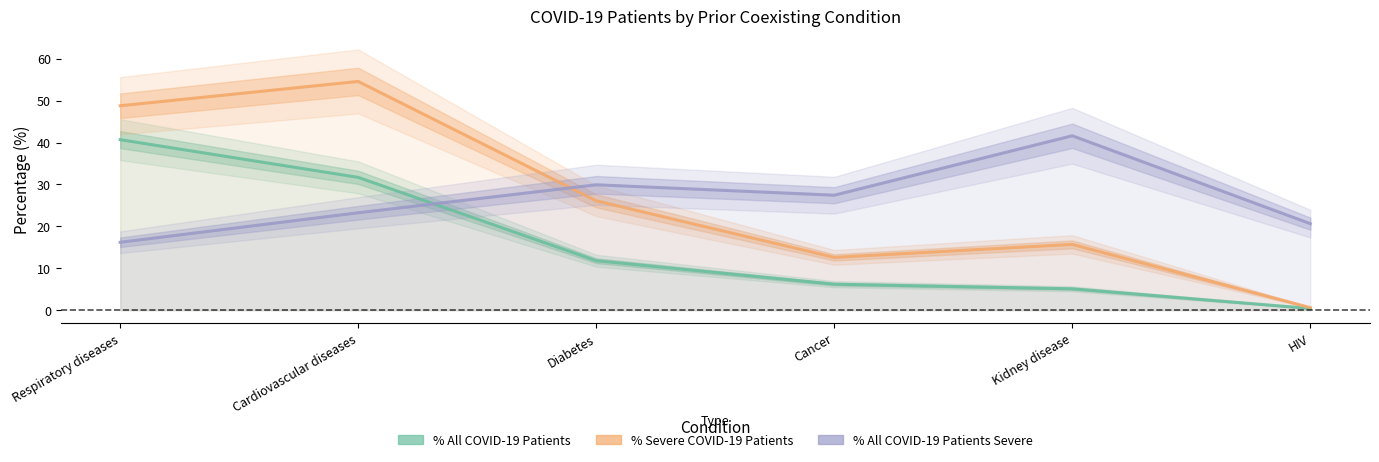

True or false: %AllCOVID-19PatientsSevere has more than 2 interior local peaks.

False